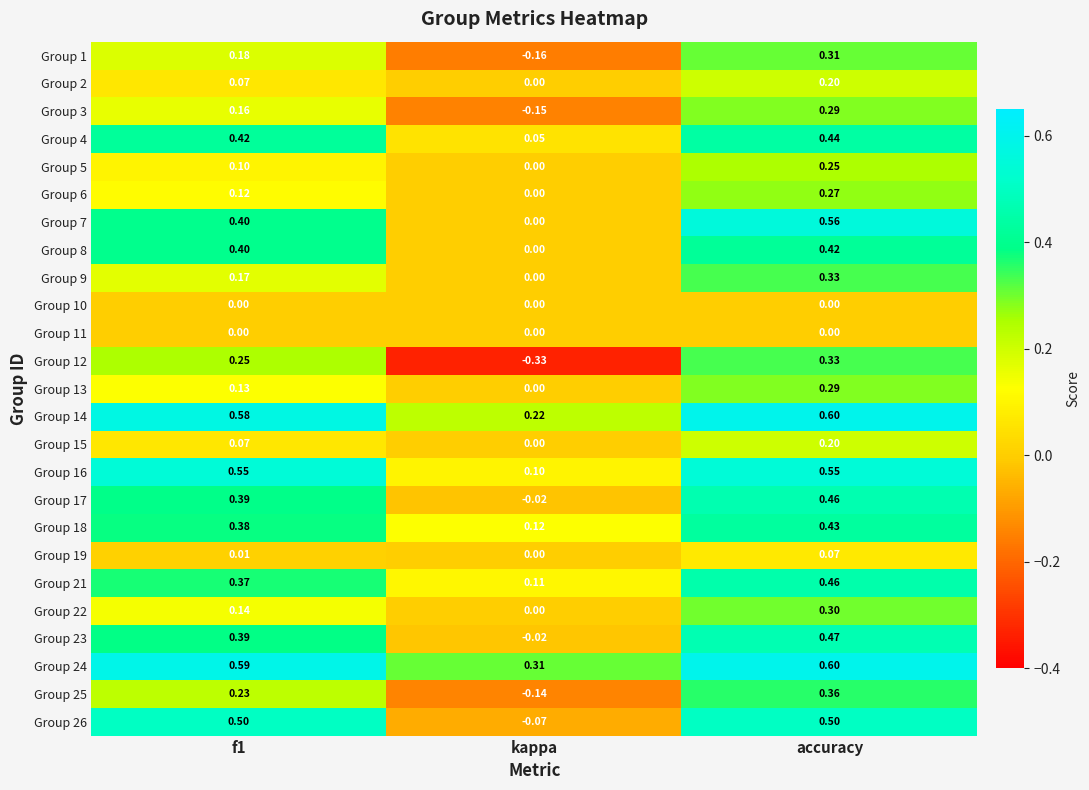

At which category is the sum across all series the highest?

accuracy